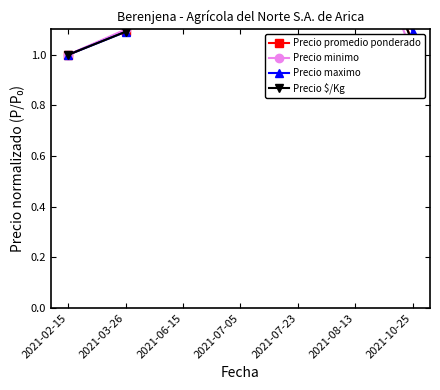

Which series has the largest total across all categories?

Precio maximo